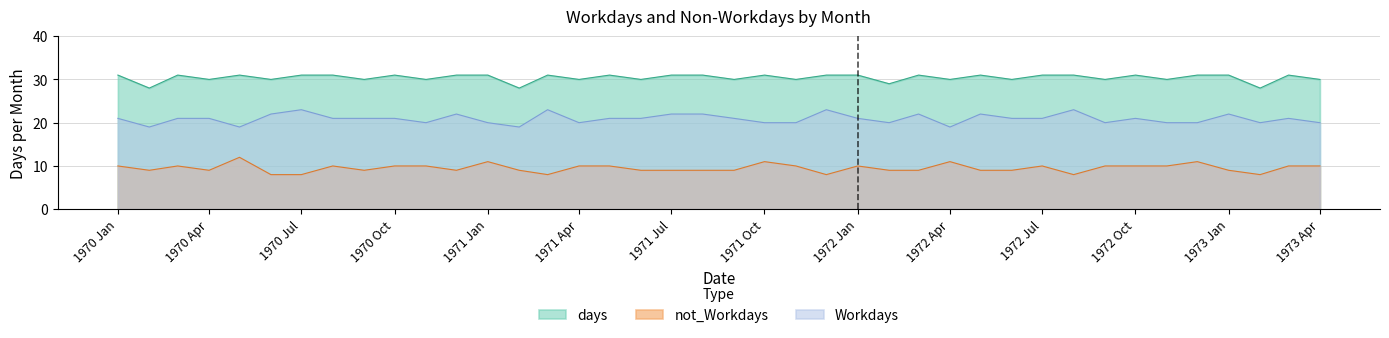

How many interior local peaks does the days series have?

10